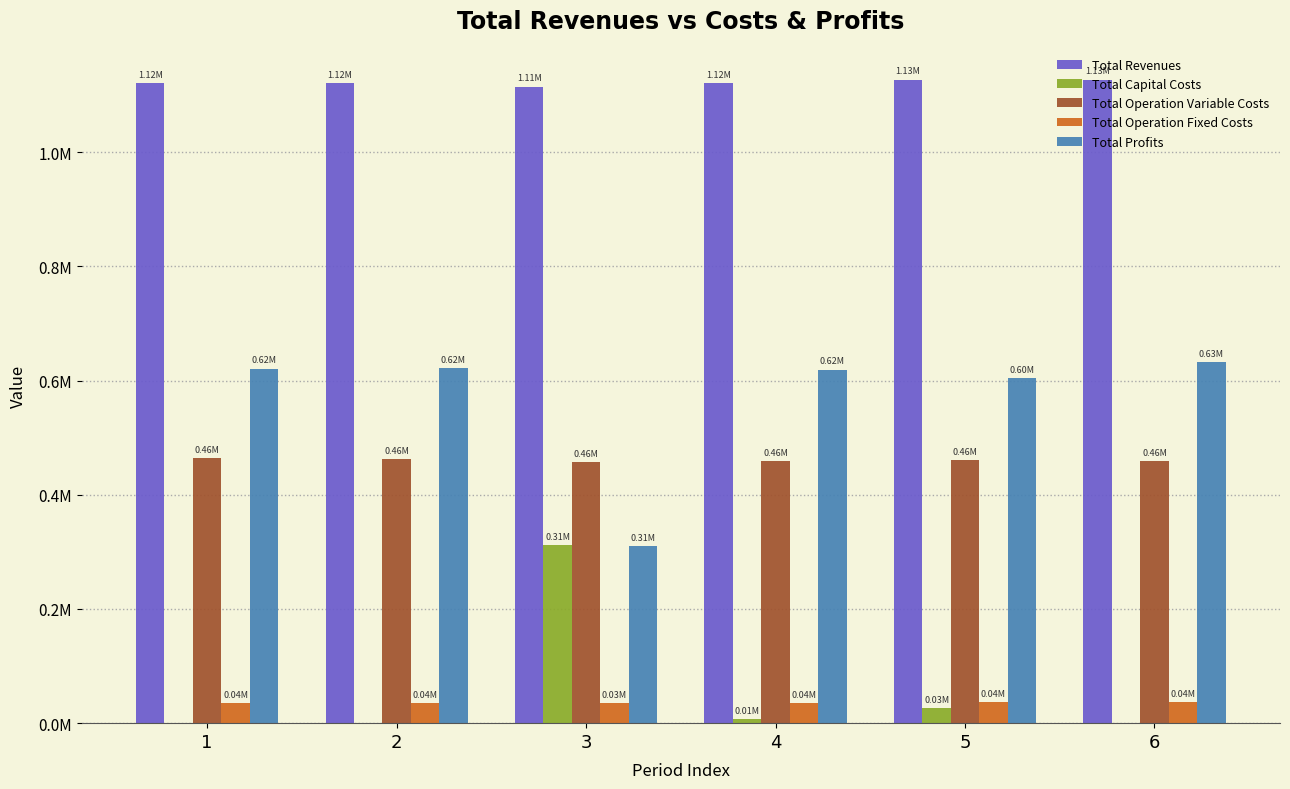

What are all the series names shown in the legend?

Total Revenues, Total Capital Costs, Total Operation Variable Costs, Total Operation Fixed Costs, Total Profits